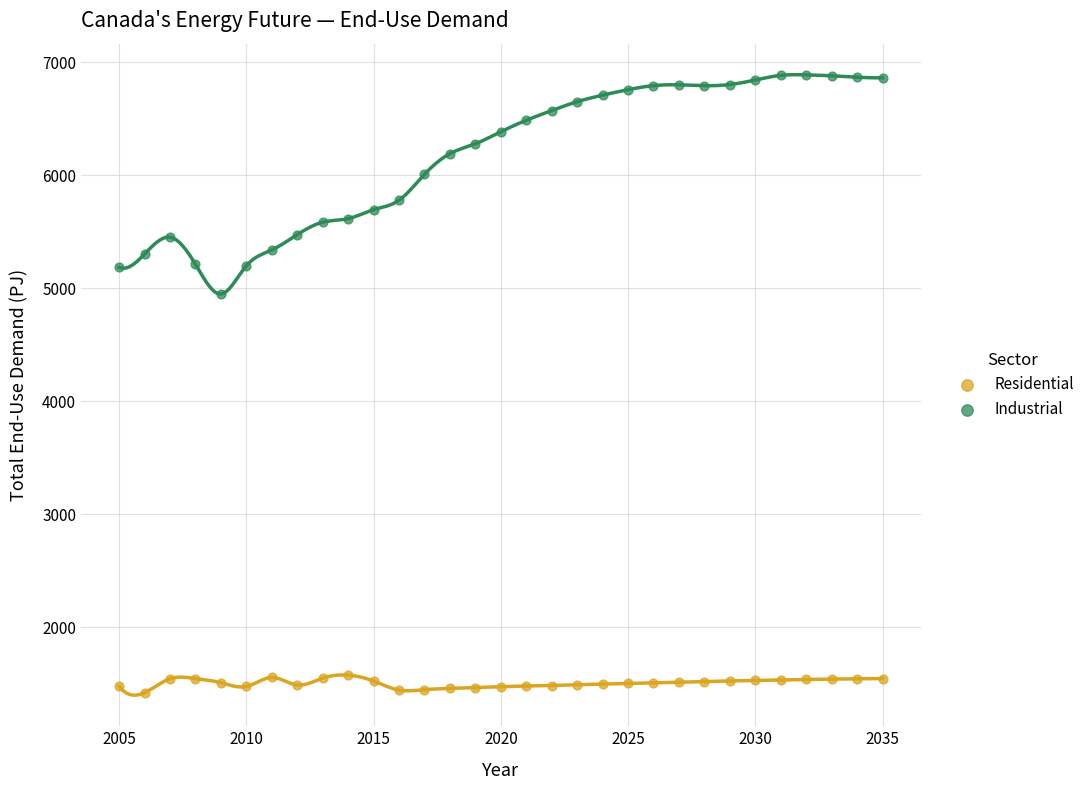

Which series contains the lowest Y value?

Residential